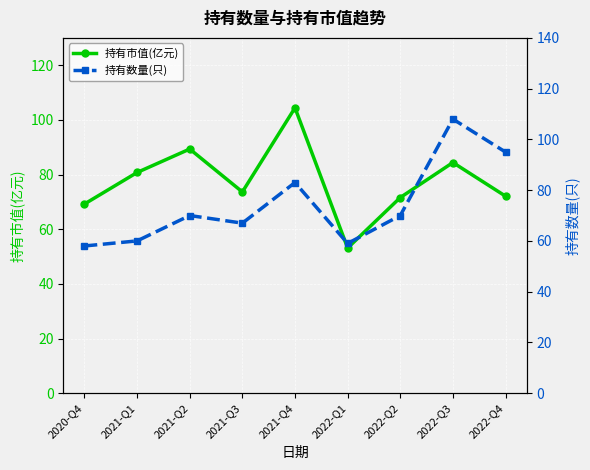

What value does the 持有数量(只) series have at 2021-Q1?

60.0